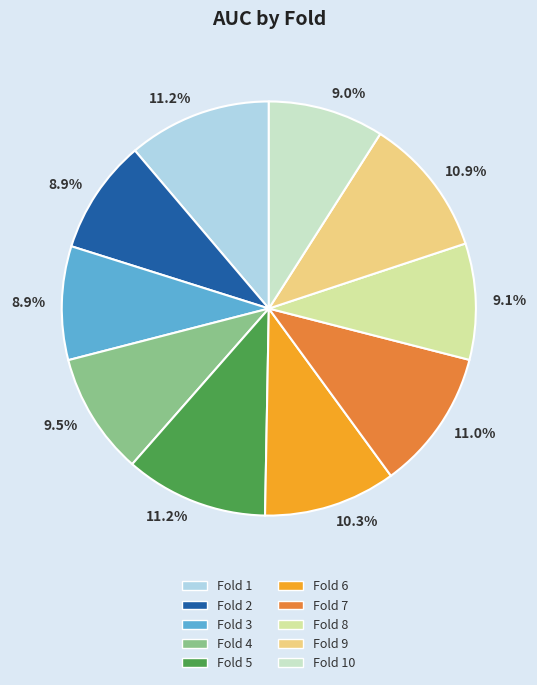

The Fold 10 slice represents 9% of the pie. True or false?

True